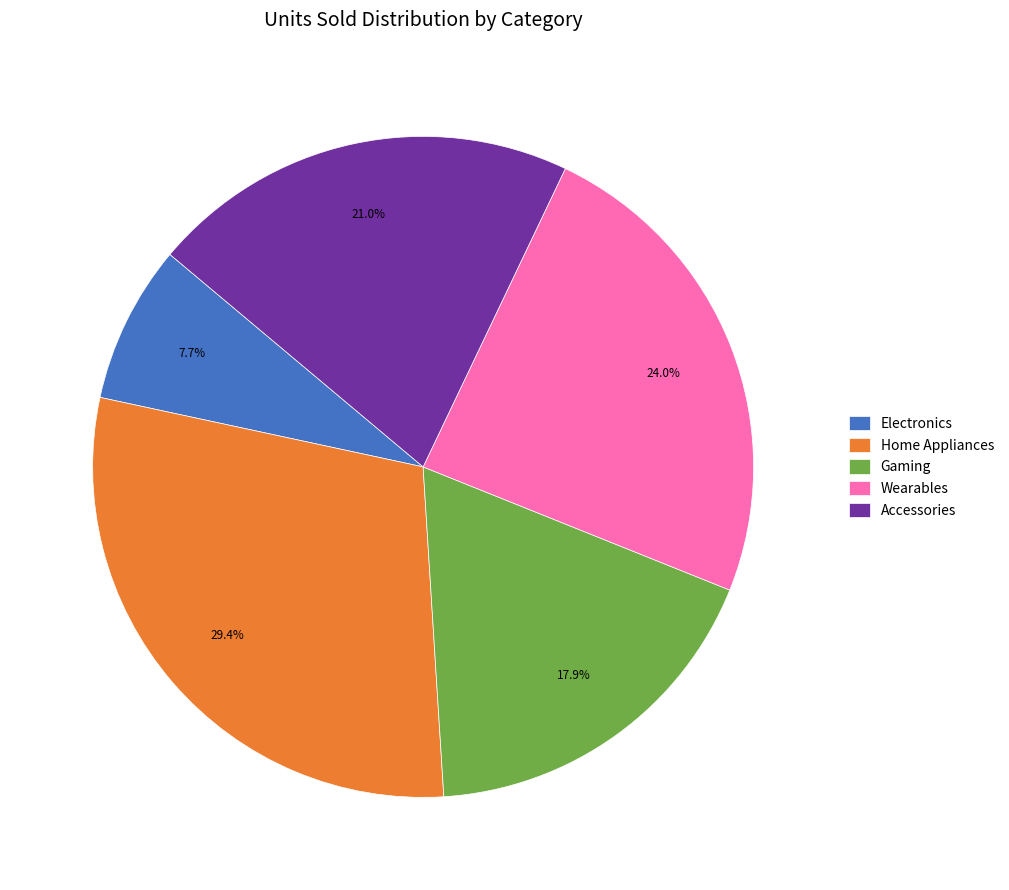

Is there a majority slice in this chart?

No